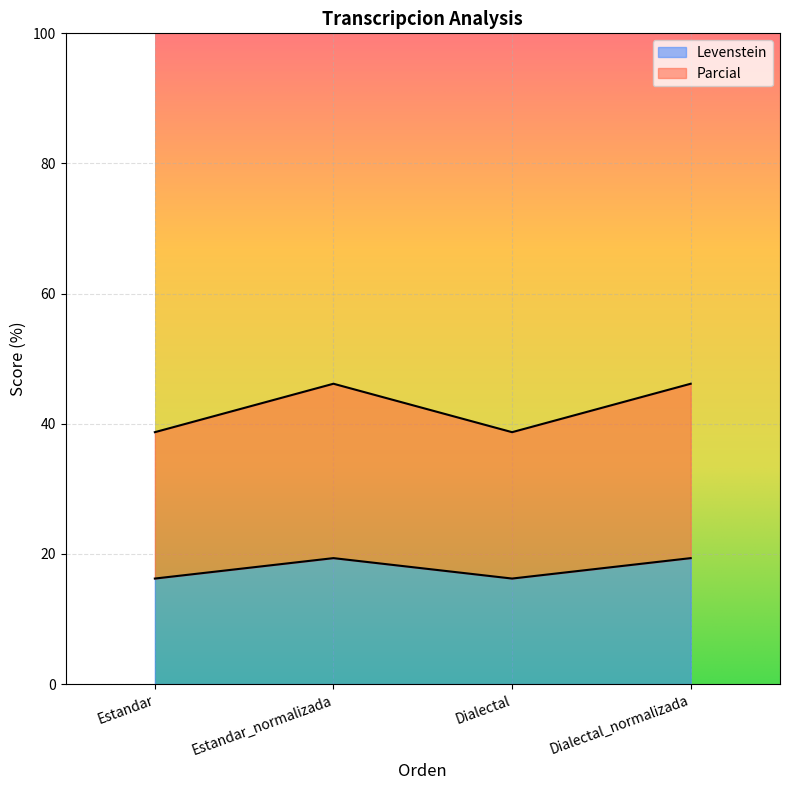

True or false: Parcial and Levenstein cross at least once.

False